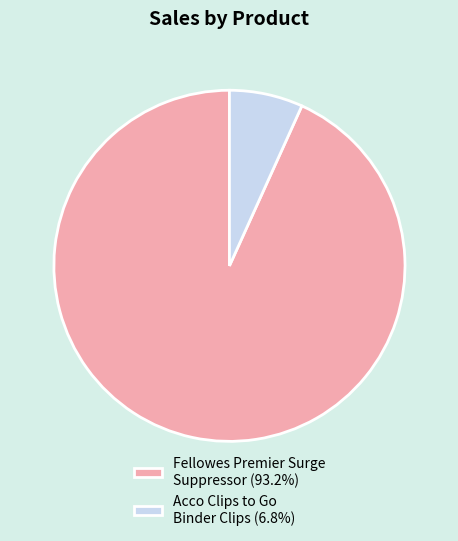

How many segments does this pie chart have?

2